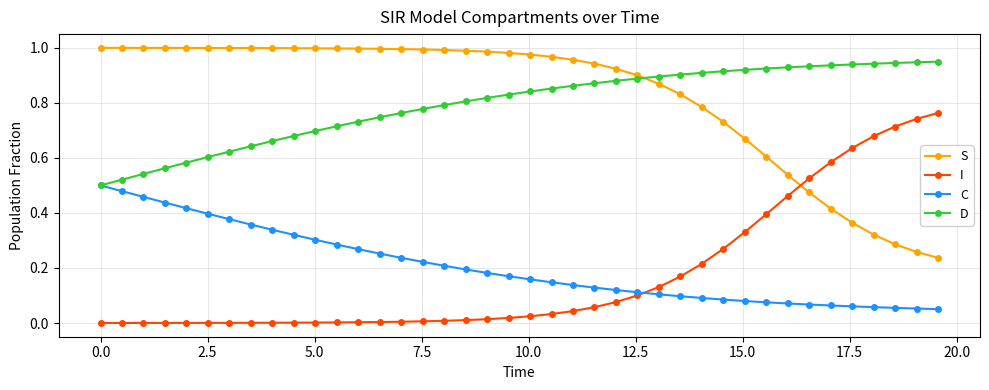

True or false: I and D cross at least once.

False